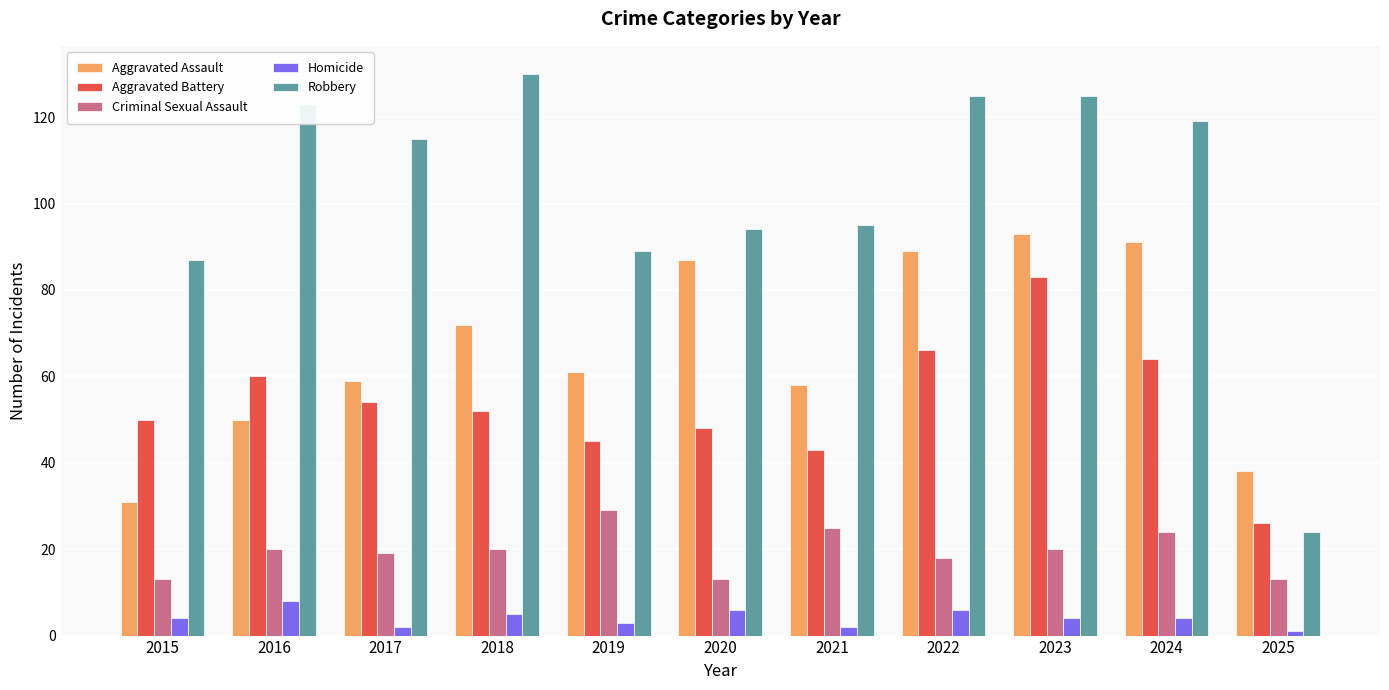

Are the bars grouped side by side (vs. stacked)?

Yes